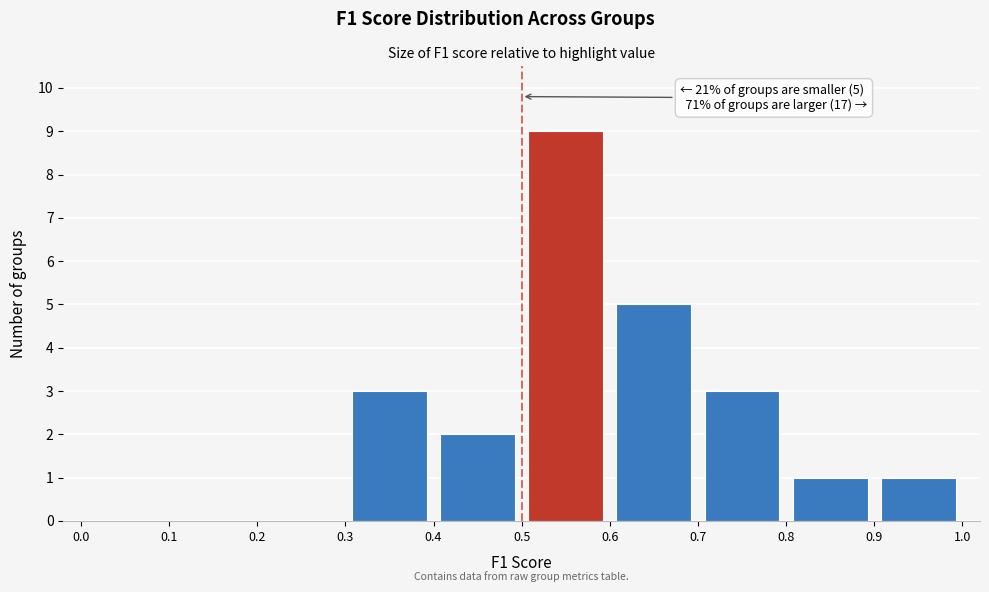

Over which range of the x-axis is the bar tallest?

0.5 to 0.6